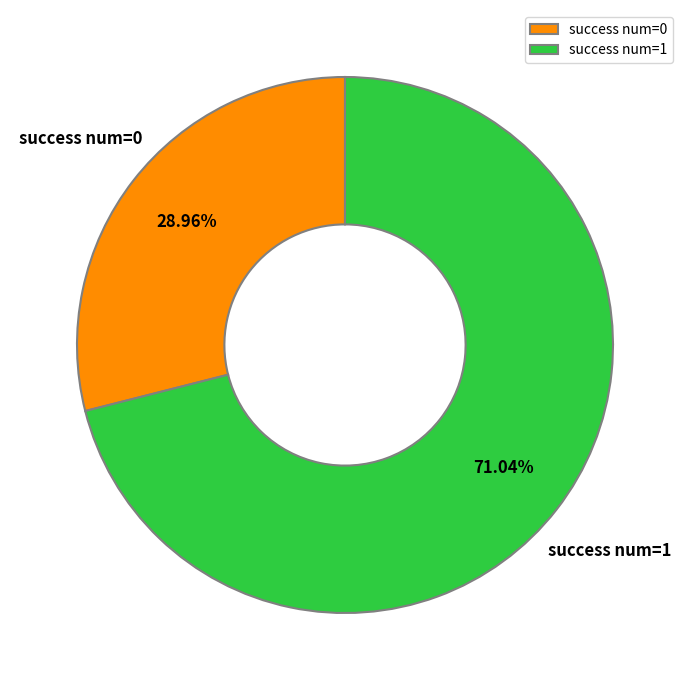

Rank the categories by value from highest to lowest.

success num=1, success num=0